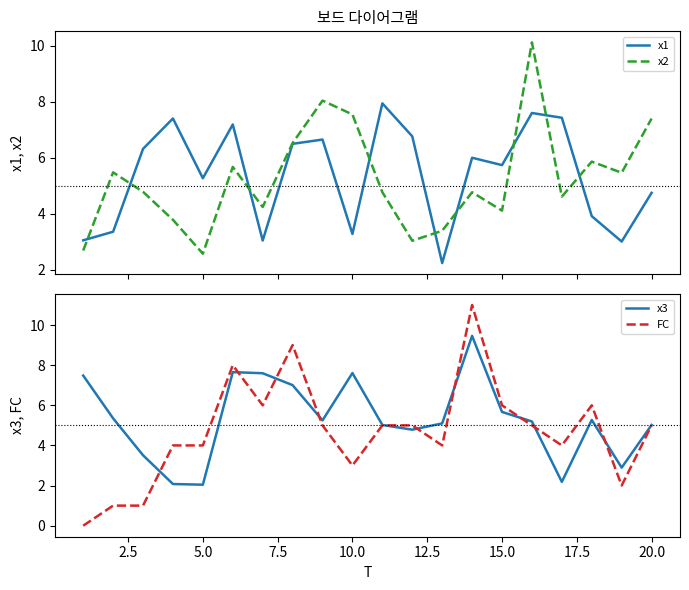

What is the minimum value for x1?

2.2